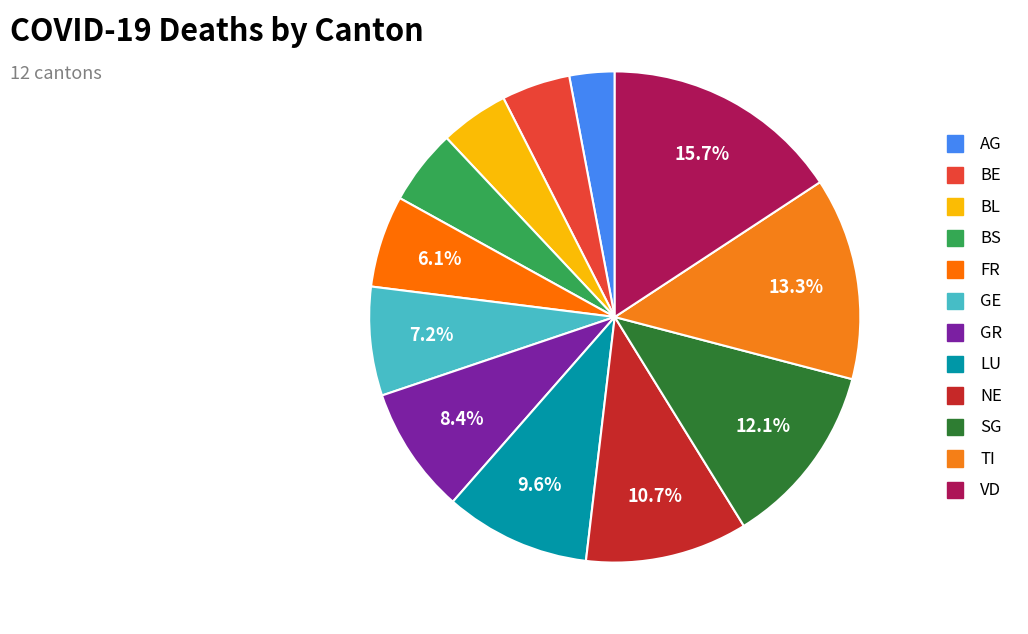

Is there any slice that represents more than half of the pie?

No